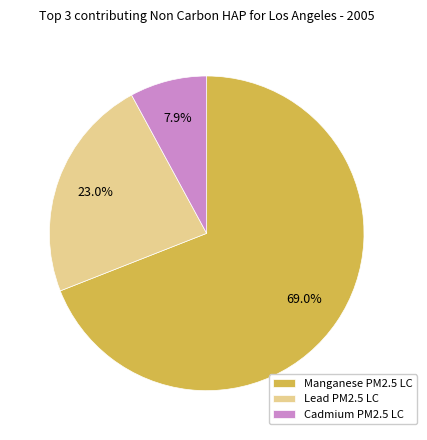

Rank the categories by value from lowest to highest.

Cadmium PM2.5 LC, Lead PM2.5 LC, Manganese PM2.5 LC